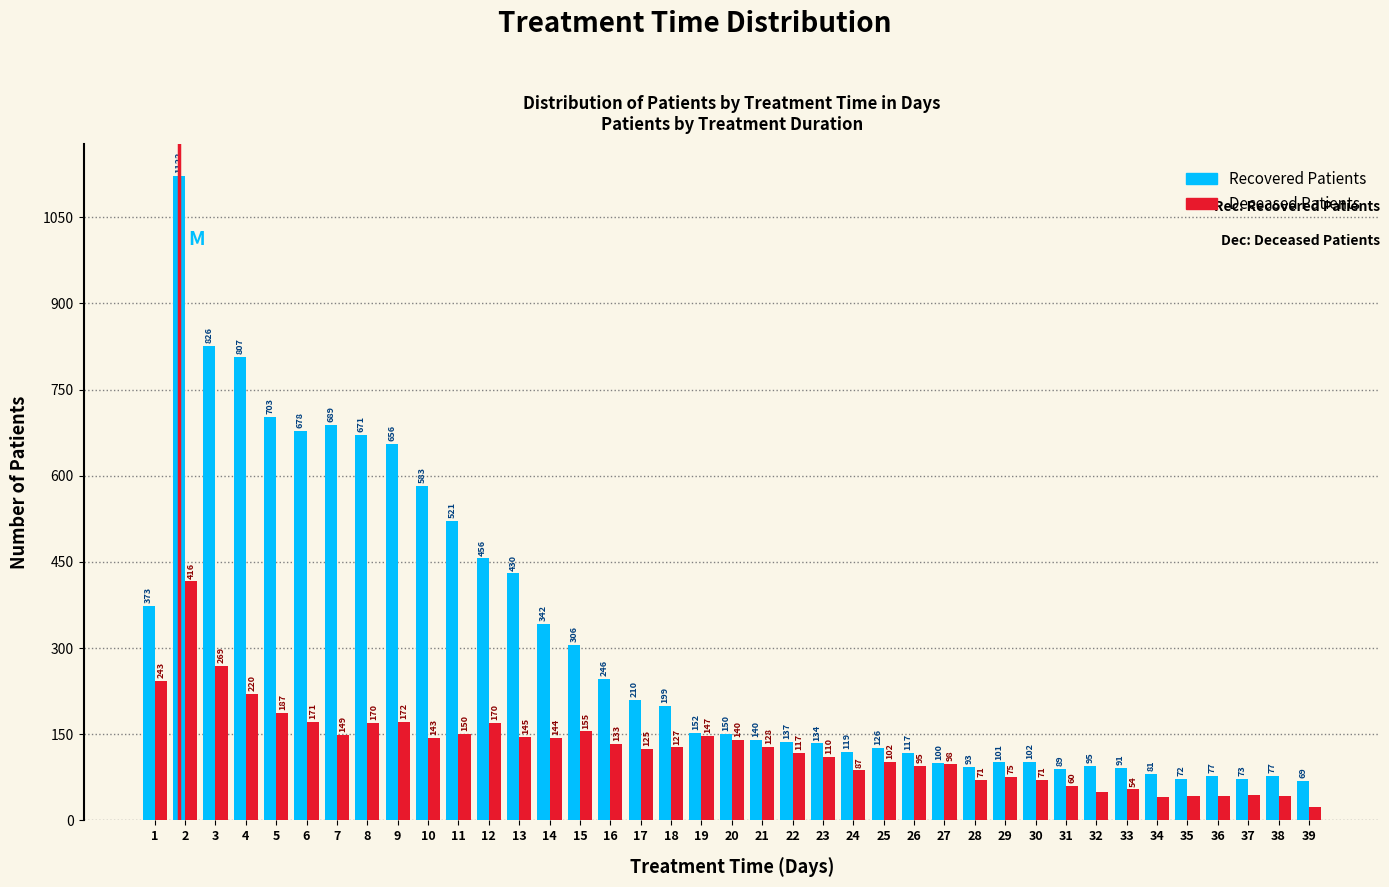

Reading right to left, list all the values displayed in this chart.

Recovered Patients: 39=69	38=77	37=73	36=77	35=72	34=81	33=91	32=95	31=89	30=102	29=101	28=93	27=100	26=117	25=126	24=119	23=134	22=137	21=140	20=150	19=152	18=199	17=210	16=246	15=306	14=342	13=430	12=456	11=521	10=583	9=656	8=671	7=689	6=678	5=703	4=807	3=826	2=1122	1=373
Deceased Patients: 39=24	38=42	37=44	36=42	35=43	34=41	33=54	32=50	31=60	30=71	29=75	28=71	27=98	26=95	25=102	24=87	23=110	22=117	21=128	20=140	19=147	18=127	17=125	16=133	15=155	14=144	13=145	12=170	11=150	10=143	9=172	8=170	7=149	6=171	5=187	4=220	3=269	2=416	1=243